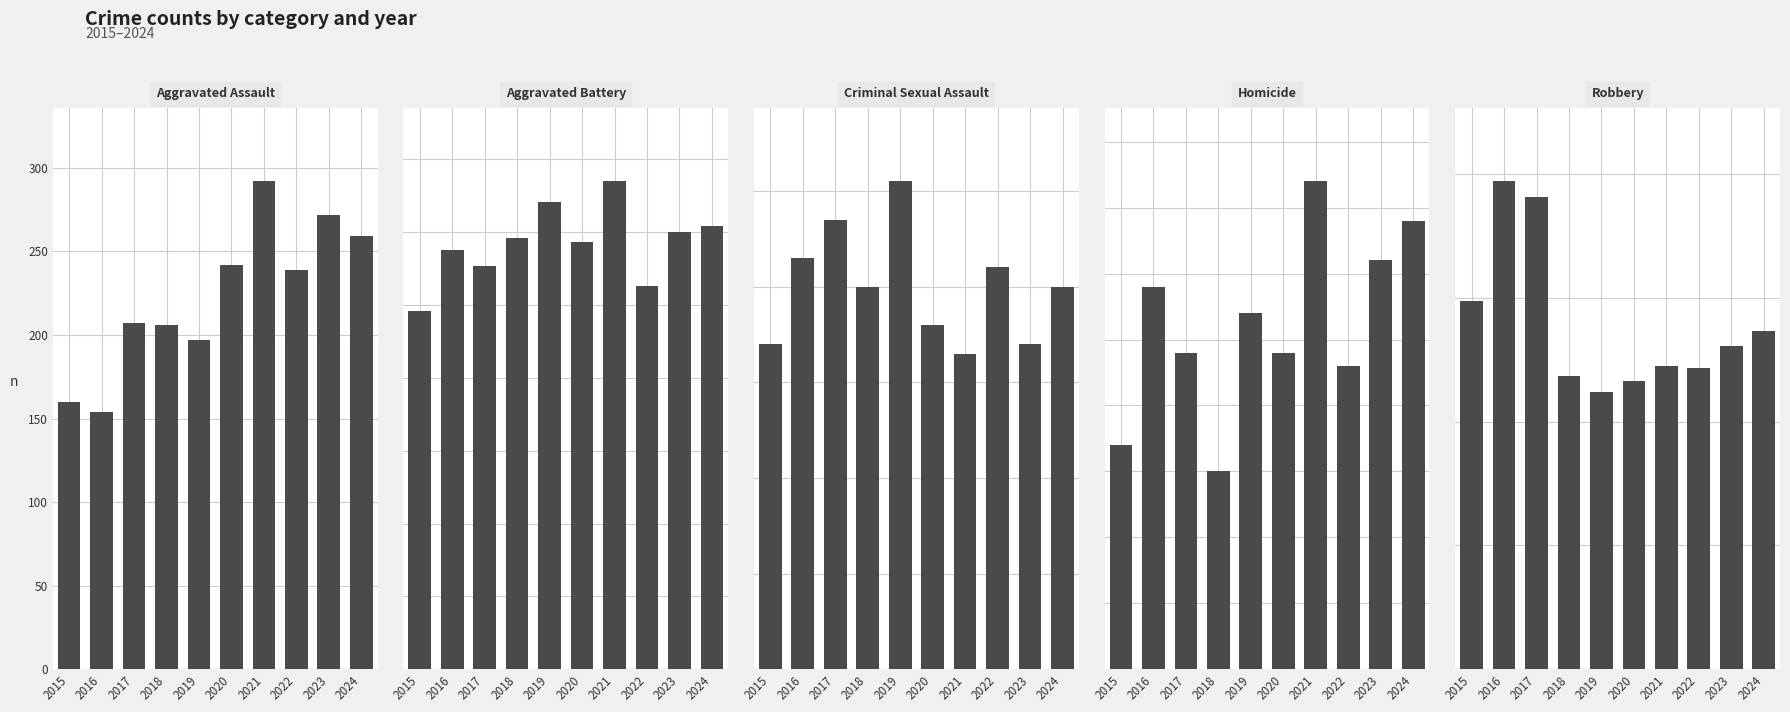

The Criminal Sexual Assault series shows 34 at 2023. True or false?

True